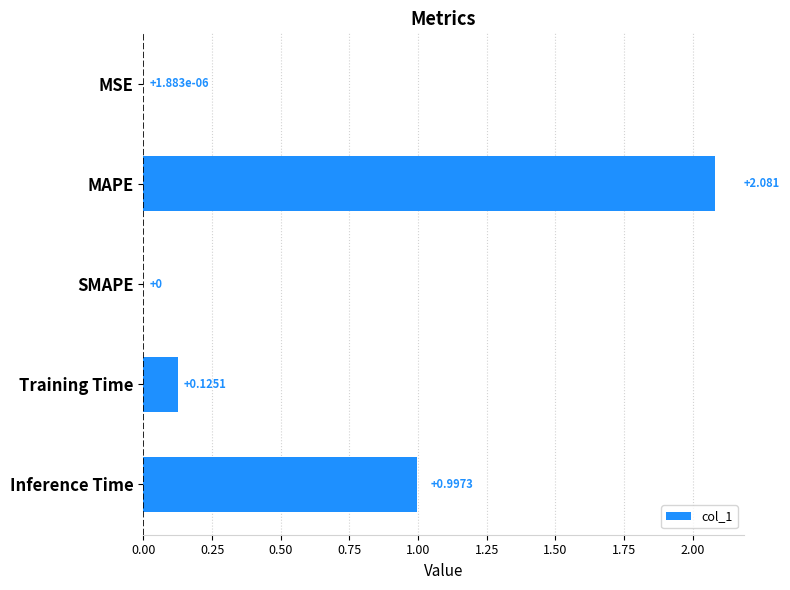

At which category does the chart reach its peak across all series?

MAPE